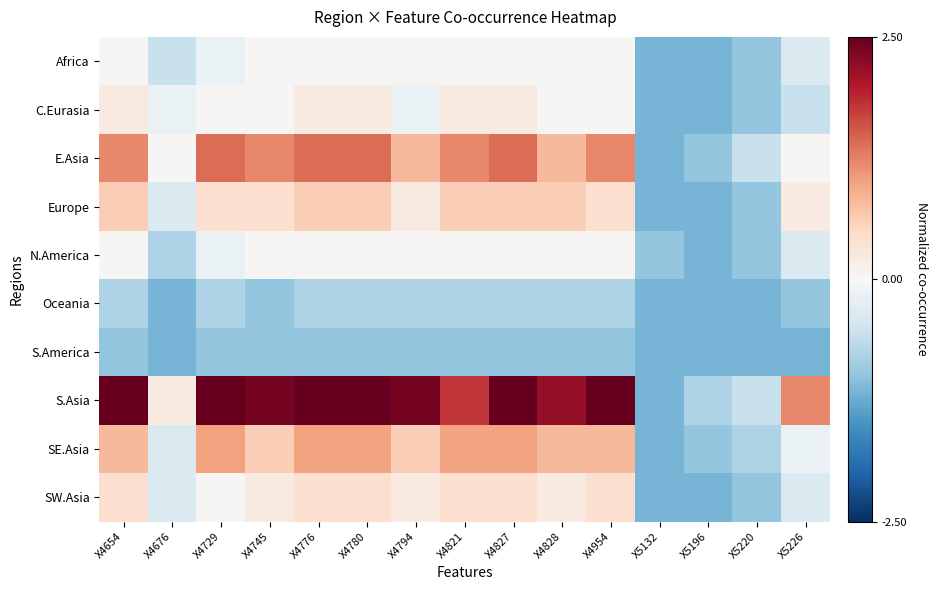

Reading left to right, transcribe all the data shown in this chart.

Africa: X4654=0.0	X4676=-0.6	X4729=-0.2	X4745=0.0	X4776=0.0	X4780=0.0	X4794=0.0	X4821=0.0	X4827=0.0	X4828=0.0	X4954=0.0	X5132=-1.2	X5196=-1.2	X5220=-1.0	X5226=-0.4
C.Eurasia: X4654=0.2	X4676=-0.2	X4729=0.0	X4745=0.0	X4776=0.2	X4780=0.2	X4794=-0.2	X4821=0.2	X4827=0.2	X4828=0.0	X4954=0.0	X5132=-1.2	X5196=-1.2	X5220=-1.0	X5226=-0.6
E.Asia: X4654=1.2	X4676=0.0	X4729=1.4	X4745=1.2	X4776=1.4	X4780=1.4	X4794=0.8	X4821=1.2	X4827=1.4	X4828=0.8	X4954=1.2	X5132=-1.2	X5196=-1.0	X5220=-0.6	X5226=0.0
Europe: X4654=0.6	X4676=-0.4	X4729=0.4	X4745=0.4	X4776=0.6	X4780=0.6	X4794=0.2	X4821=0.6	X4827=0.6	X4828=0.6	X4954=0.4	X5132=-1.2	X5196=-1.2	X5220=-1.0	X5226=0.2
N.America: X4654=0.0	X4676=-0.8	X4729=-0.2	X4745=0.0	X4776=0.0	X4780=0.0	X4794=0.0	X4821=0.0	X4827=0.0	X4828=0.0	X4954=0.0	X5132=-1.0	X5196=-1.2	X5220=-1.0	X5226=-0.4
Oceania: X4654=-0.8	X4676=-1.2	X4729=-0.8	X4745=-1.0	X4776=-0.8	X4780=-0.8	X4794=-0.8	X4821=-0.8	X4827=-0.8	X4828=-0.8	X4954=-0.8	X5132=-1.2	X5196=-1.2	X5220=-1.2	X5226=-1.0
S.America: X4654=-1.0	X4676=-1.2	X4729=-1.0	X4745=-1.0	X4776=-1.0	X4780=-1.0	X4794=-1.0	X4821=-1.0	X4827=-1.0	X4828=-1.0	X4954=-1.0	X5132=-1.2	X5196=-1.2	X5220=-1.2	X5226=-1.2
S.Asia: X4654=2.8	X4676=0.2	X4729=2.8	X4745=2.4	X4776=2.8	X4780=2.8	X4794=2.4	X4821=1.8	X4827=2.8	X4828=2.2	X4954=2.8	X5132=-1.2	X5196=-0.8	X5220=-0.6	X5226=1.2
SE.Asia: X4654=0.8	X4676=-0.4	X4729=1.0	X4745=0.6	X4776=1.0	X4780=1.0	X4794=0.6	X4821=1.0	X4827=1.0	X4828=0.8	X4954=0.8	X5132=-1.2	X5196=-1.0	X5220=-0.8	X5226=-0.2
SW.Asia: X4654=0.4	X4676=-0.4	X4729=0.0	X4745=0.2	X4776=0.4	X4780=0.4	X4794=0.2	X4821=0.4	X4827=0.4	X4828=0.2	X4954=0.4	X5132=-1.2	X5196=-1.2	X5220=-1.0	X5226=-0.4